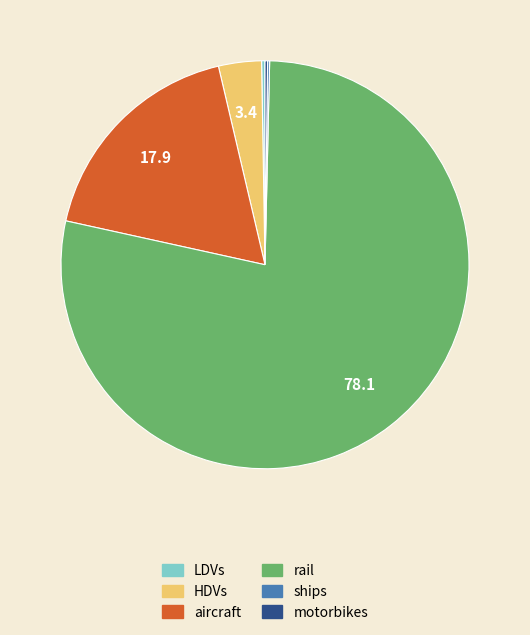

Does rail represent more than half of the total?

Yes